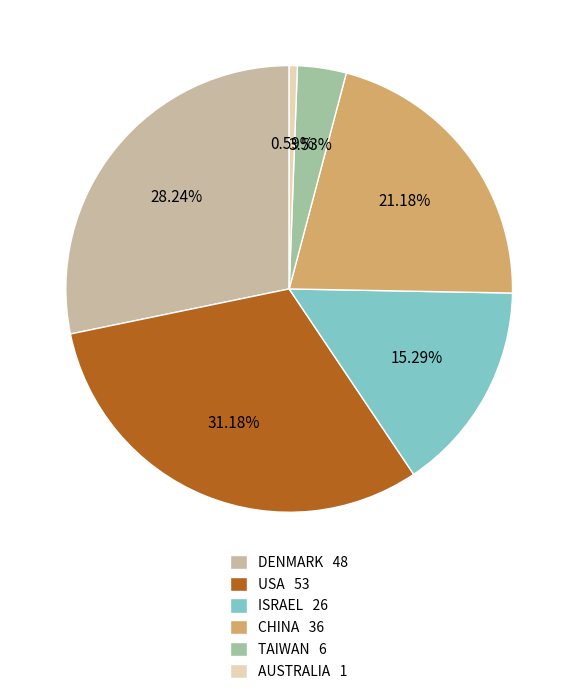

Which has a higher value, USA 53 or TAIWAN 6?

USA 53